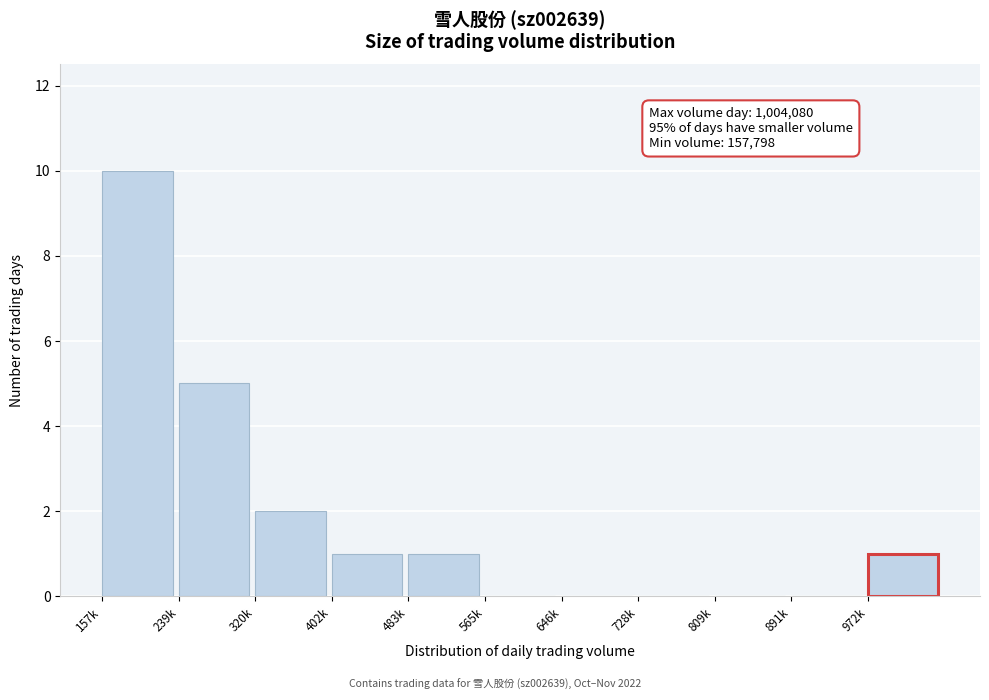

Reading right to left, list all the values displayed in this chart.

972k=1	891k=0	809k=0	728k=0	646k=0	565k=0	483k=1	402k=1	320k=2	239k=5	157k=10